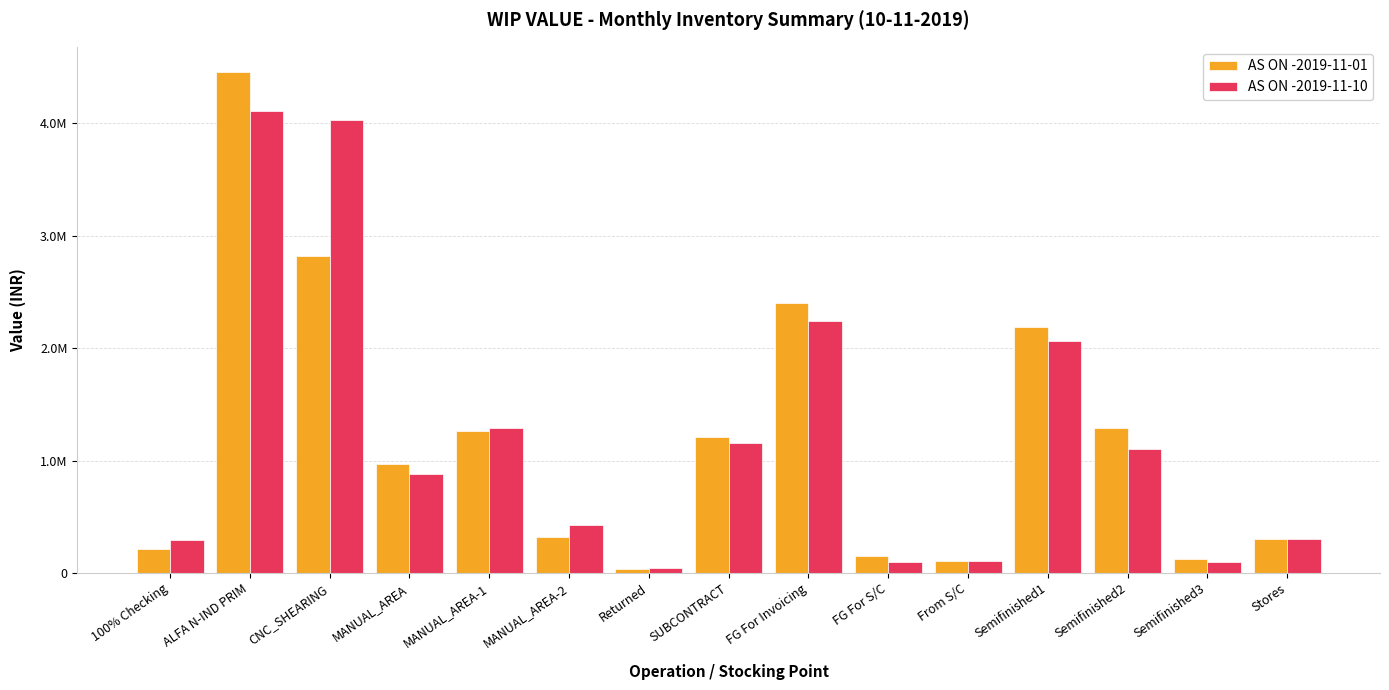

Which series changed the most between Semifinished1 and Stores?

AS ON -2019-11-01